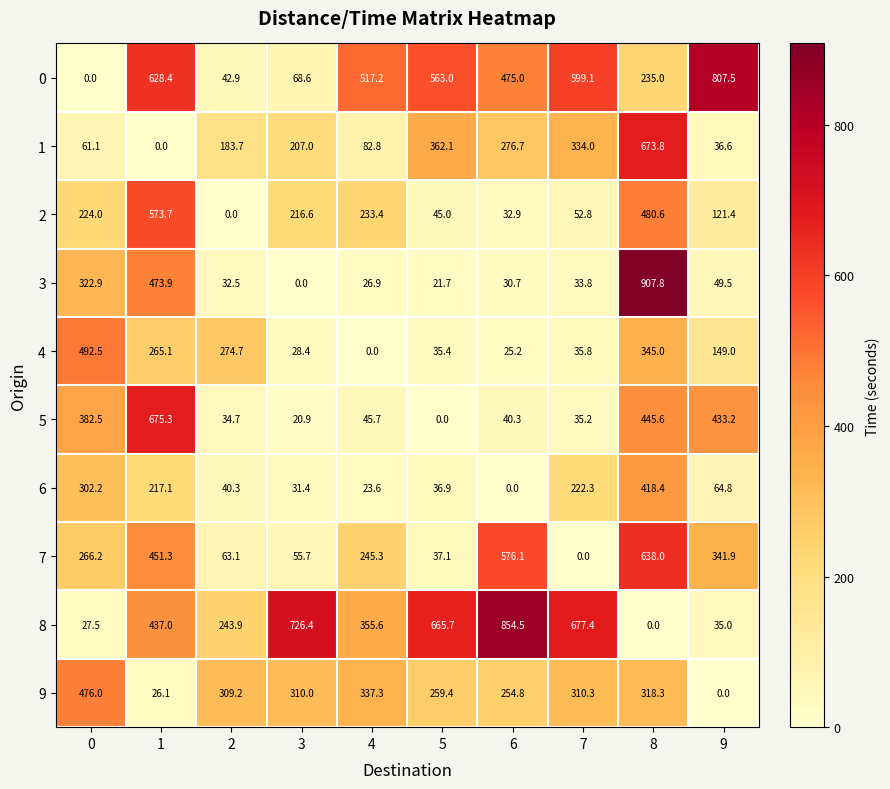

What is the sum of the 1 values at 7 and 6?

610.7